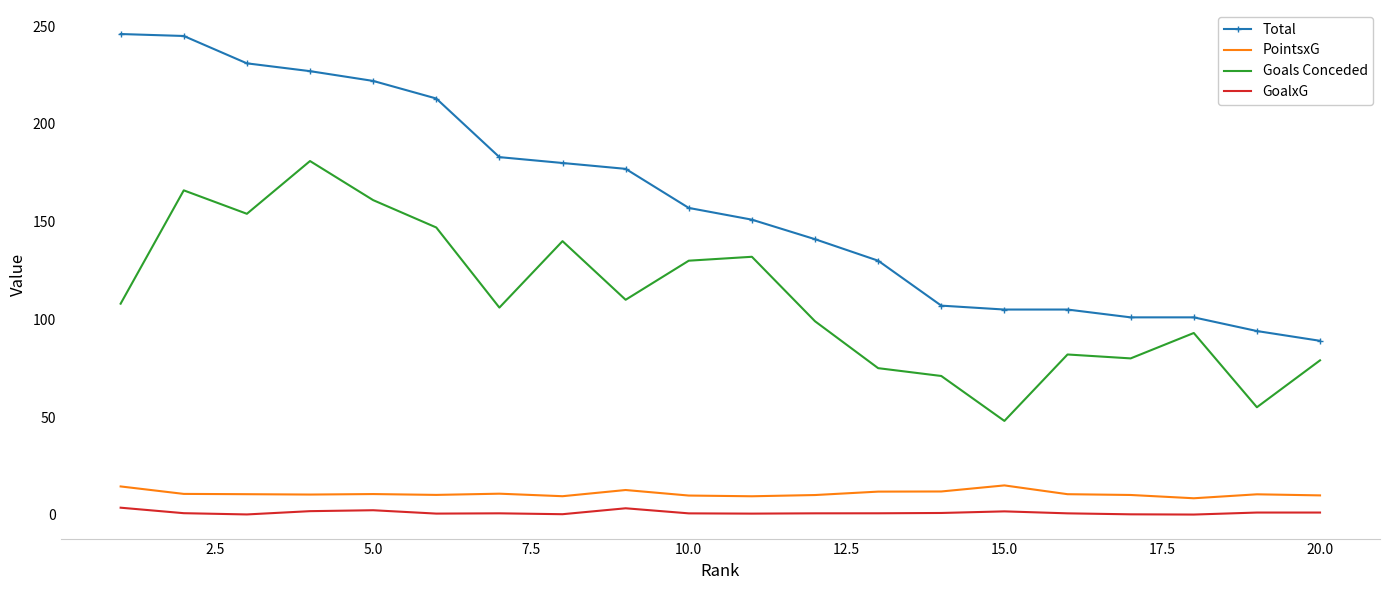

Which series has the largest range (max minus min)?

Total